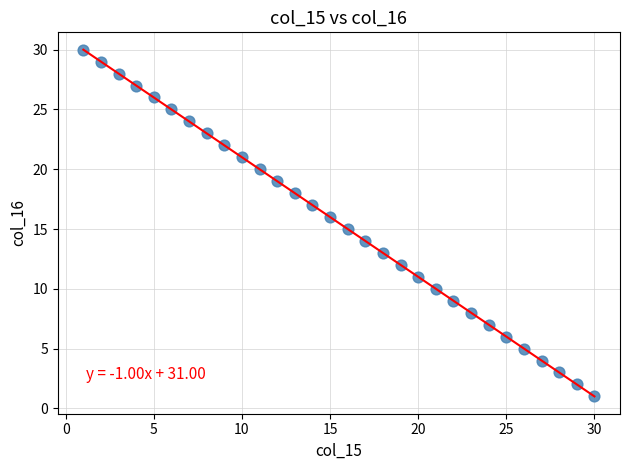

What is the range of X values (max minus min)?

29